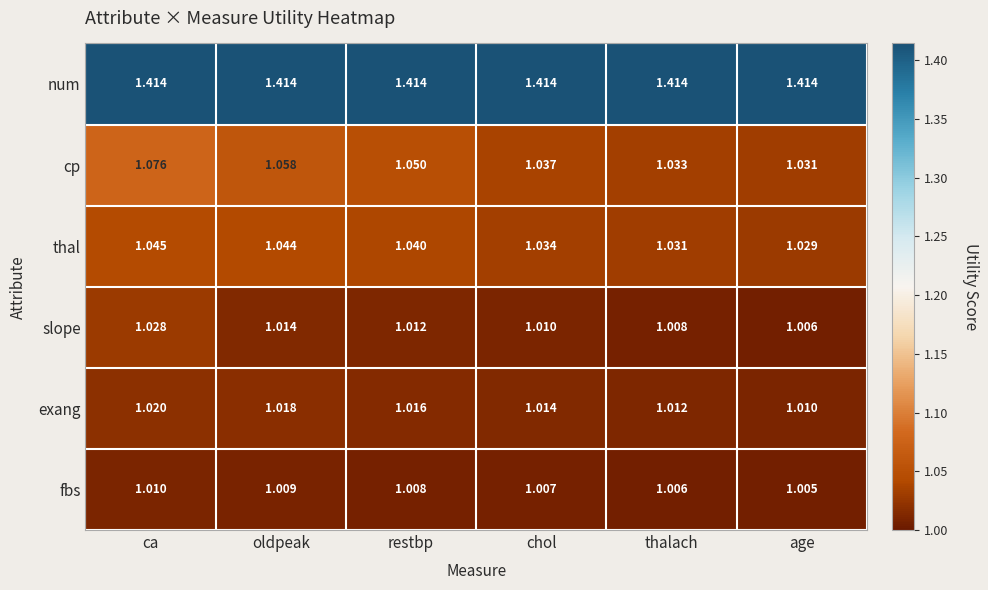

What is the spread (max minus min) of values at oldpeak?

0.4